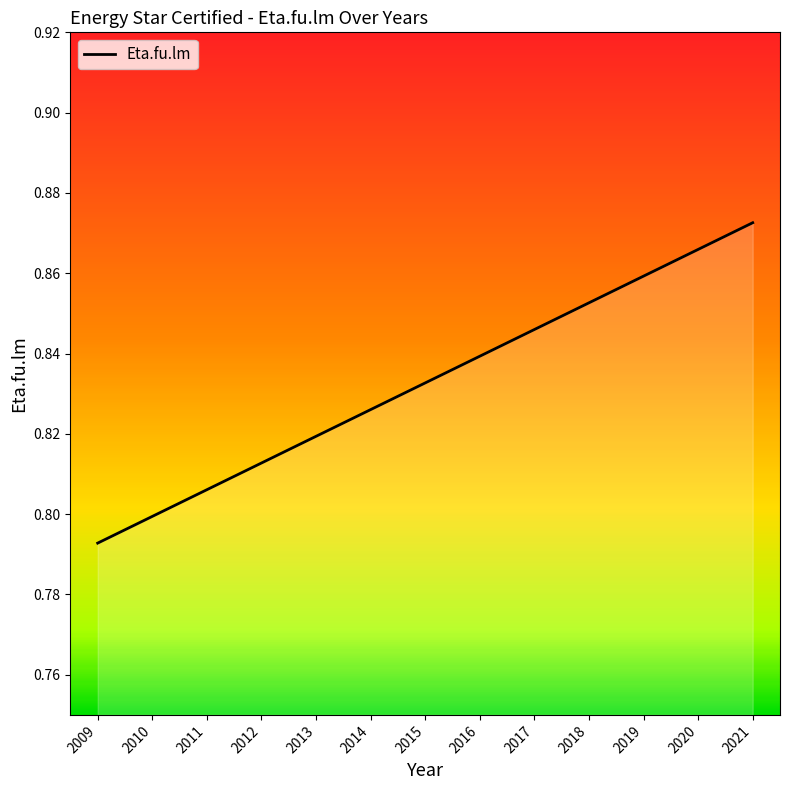

The value at 2013 is 0.8. True or false?

True